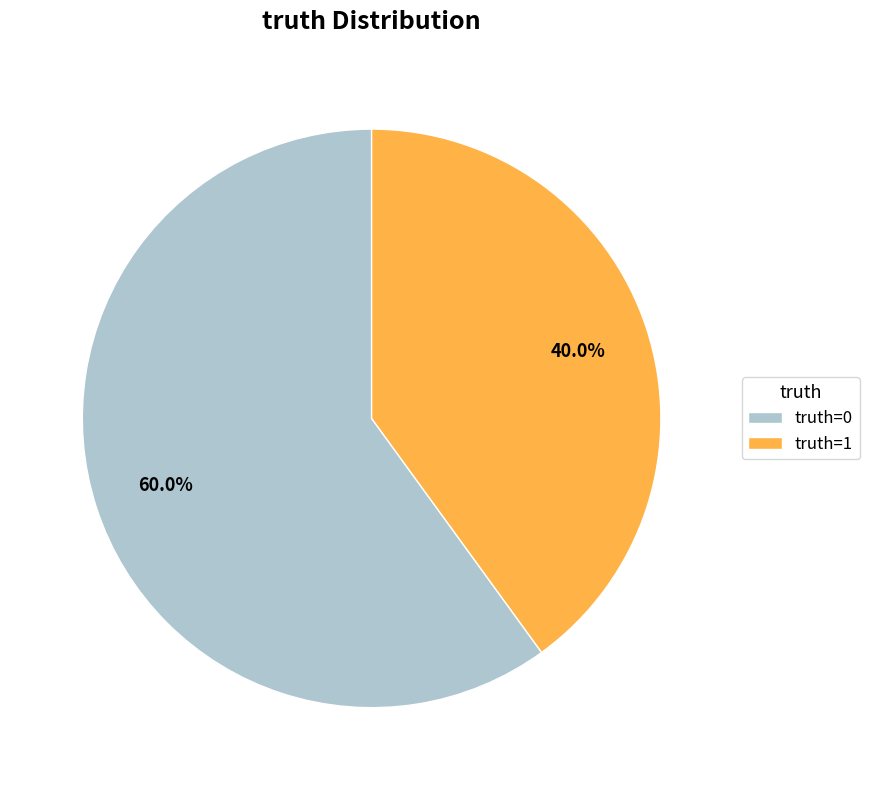

Between truth=1 and truth=0, which is larger?

truth=0